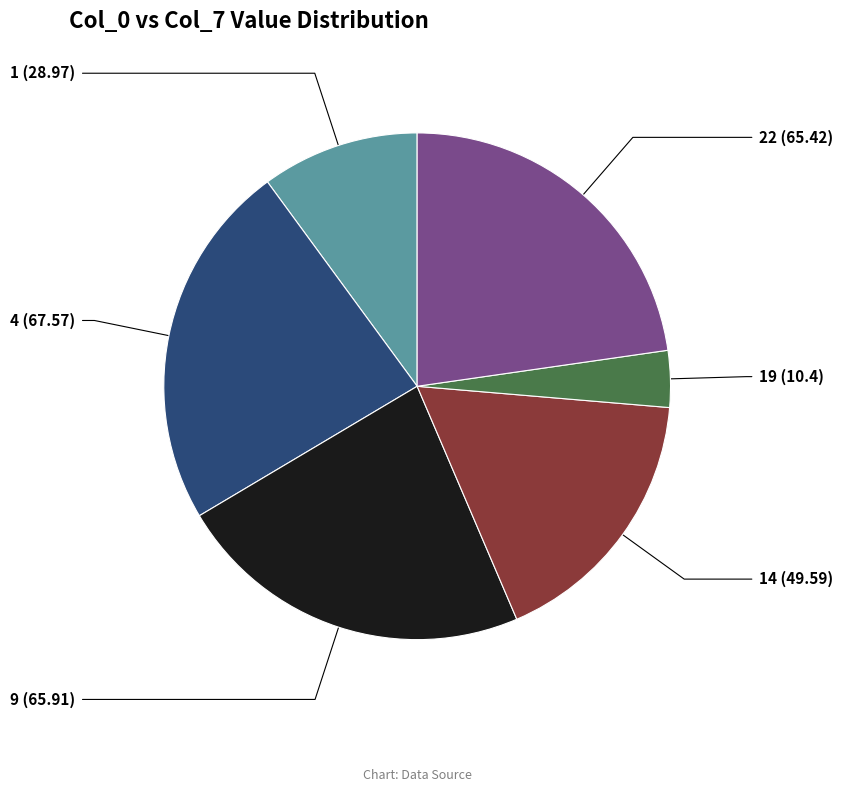

The 14 slice represents 17% of the pie. True or false?

True